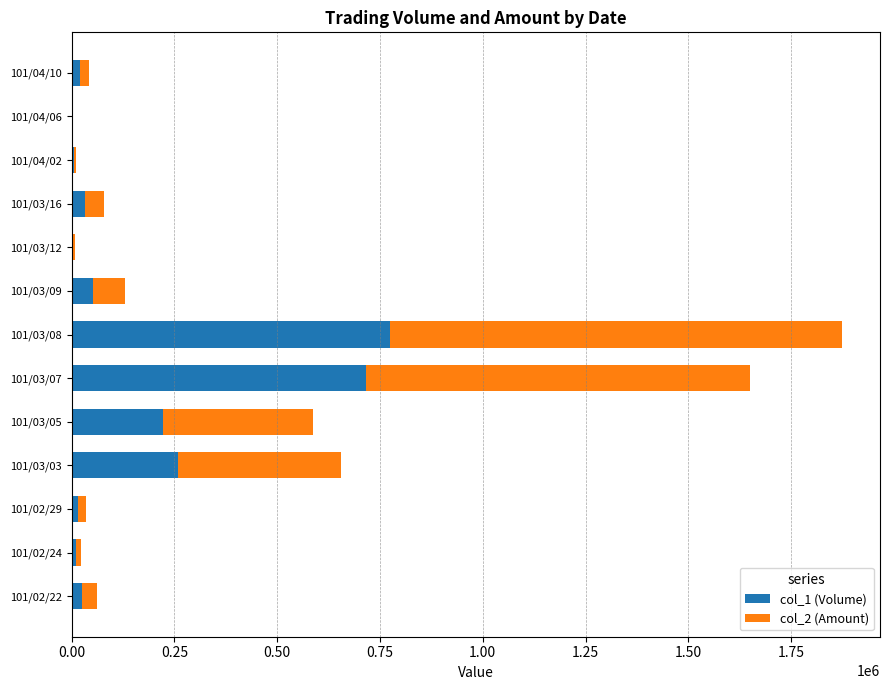

The value of col_1 (Volume) at 101/03/08 is 775000. True or false?

True